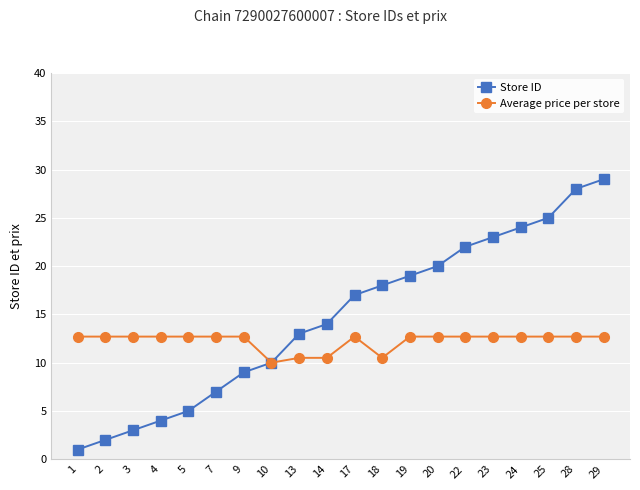

What is the difference between the maximum and second lowest values in the Average price per store series?

2.2